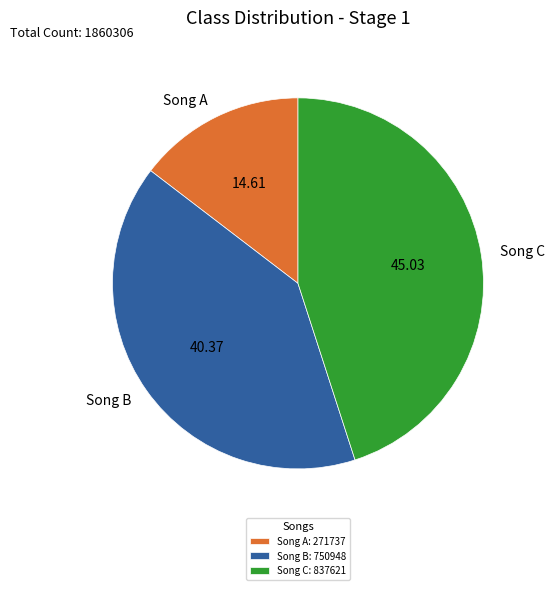

How many segments does this pie chart have?

3